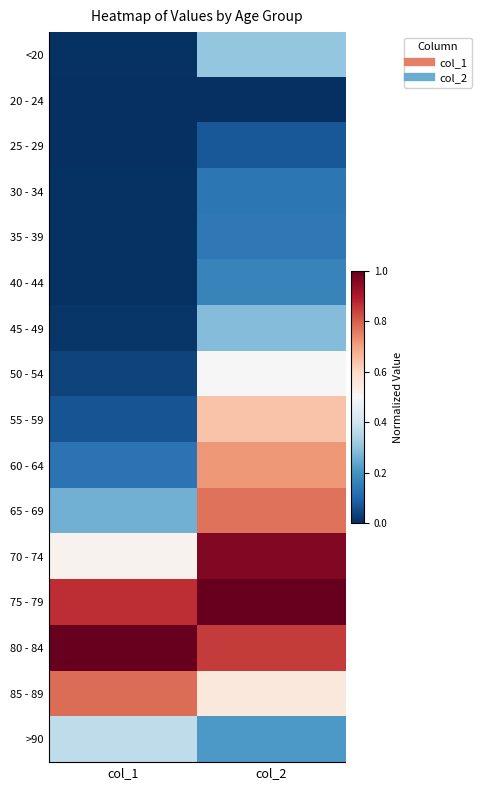

Which category has the highest value across all series?

col_2